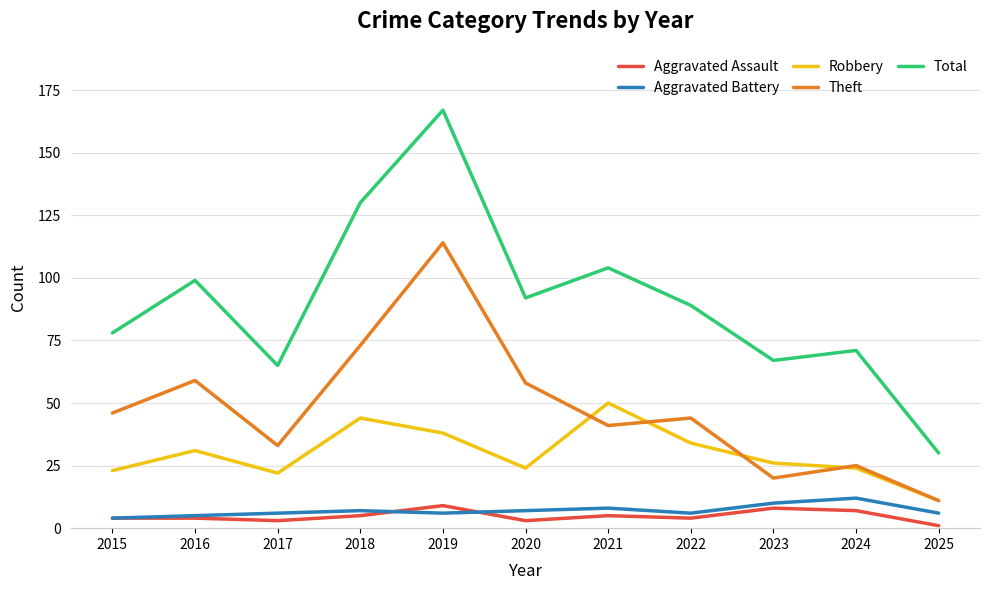

How many lines are shown in the chart?

5